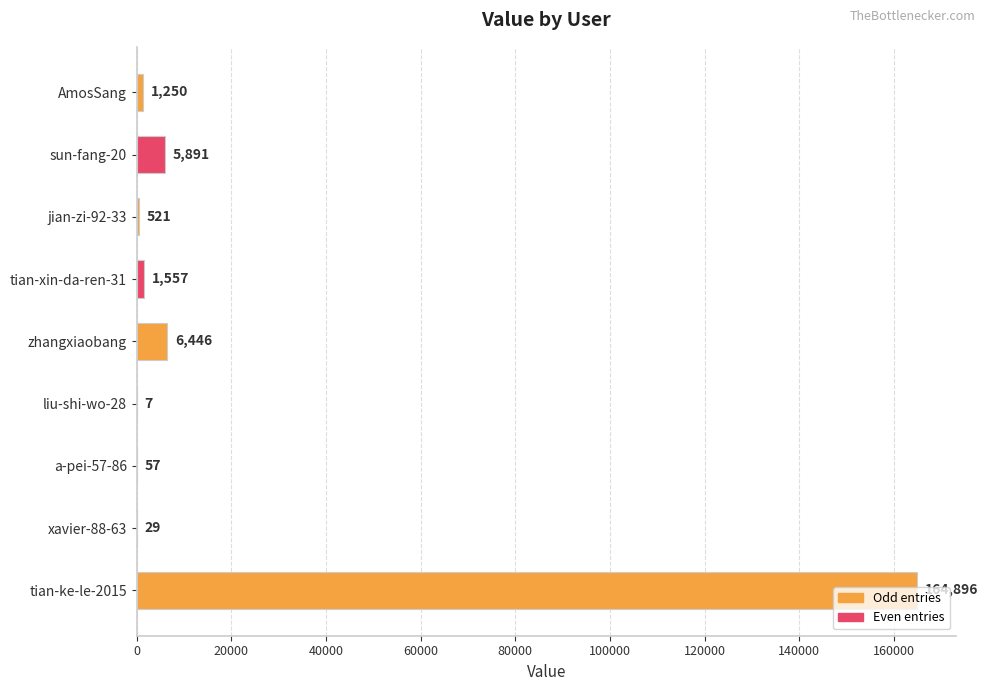

The value at sun-fang-20 is 5891. True or false?

True